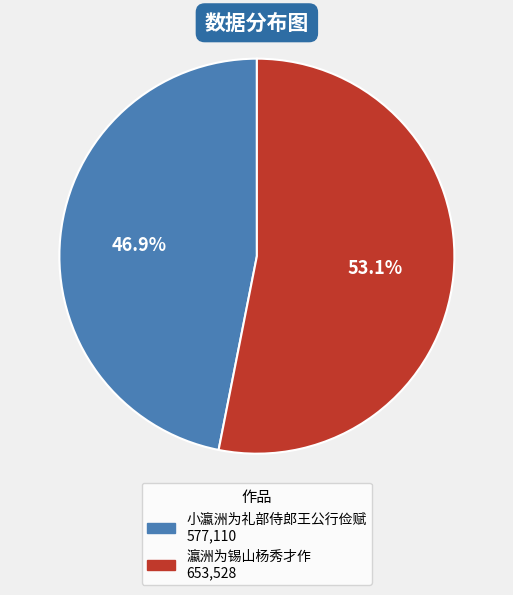

To the nearest percent, what is the difference between the 小瀛洲为礼部侍郎王公行俭赋 and 瀛洲为锡山杨秀才作 slice percentages?

6%